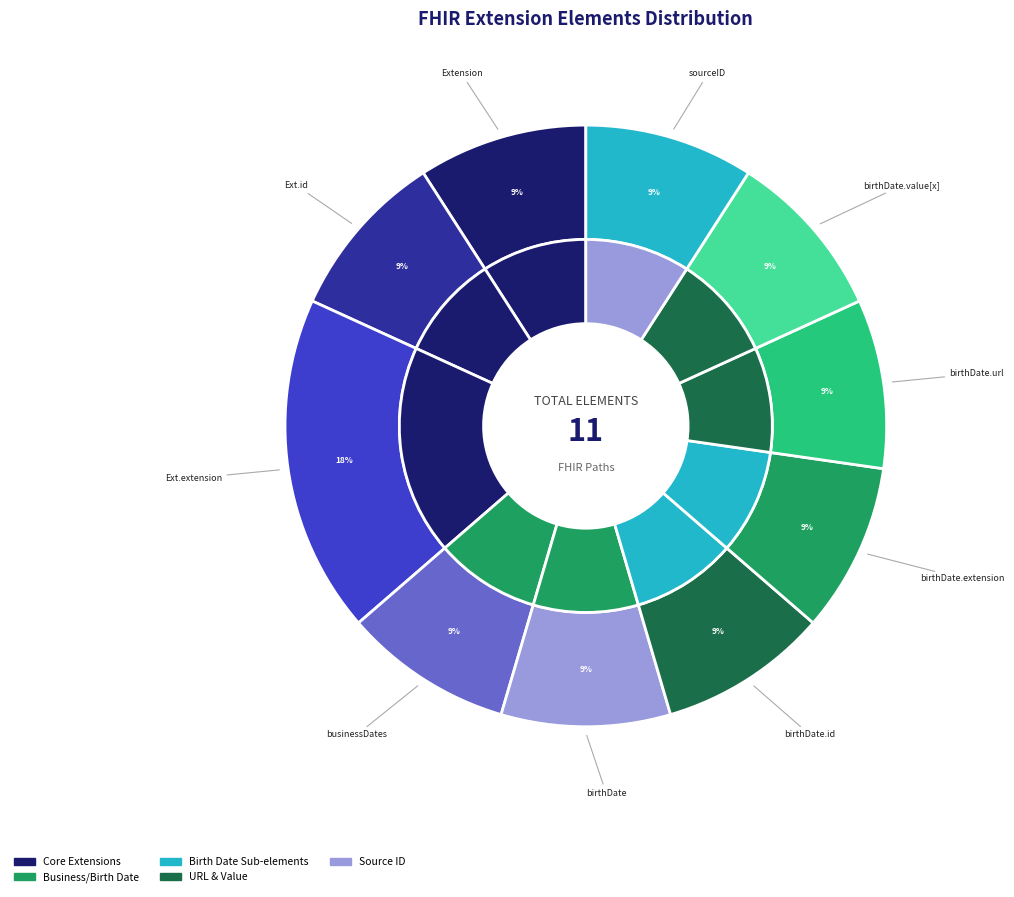

What percentage do Extension.id and Extension together represent?

18.2%